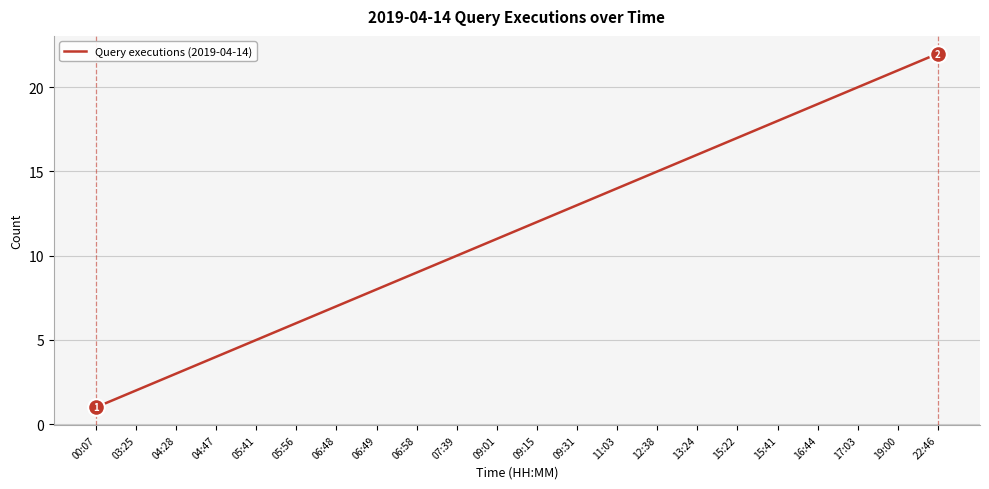

What is the label of the 8th point from the right?

12:38